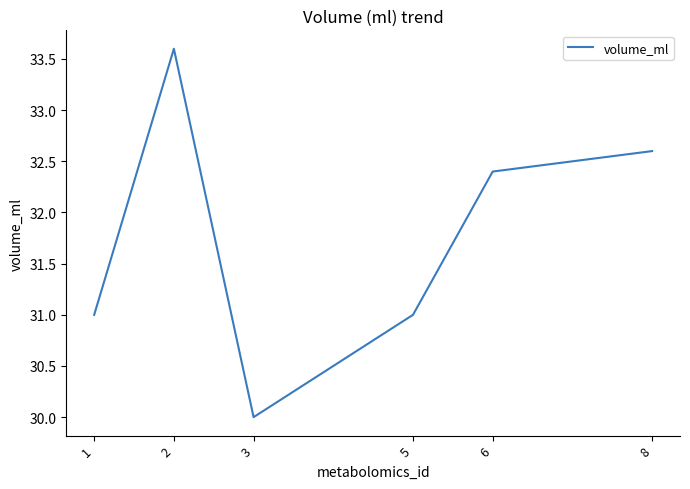

What is the sum of all values?

190.6